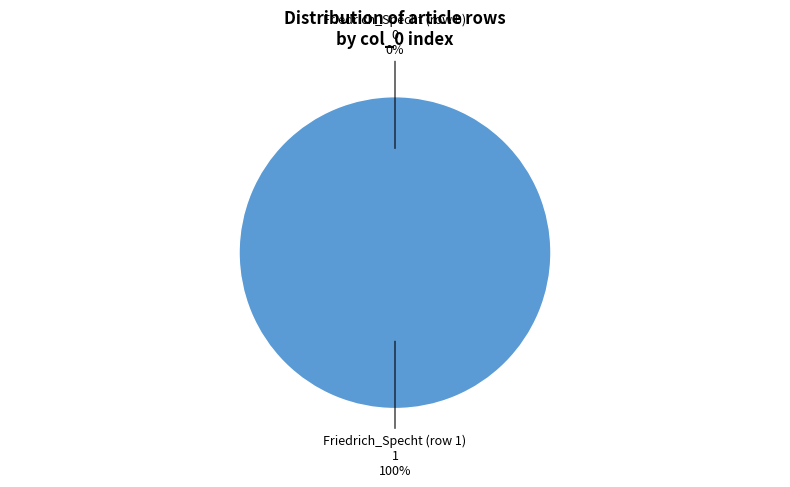

Do Friedrich_Specht (row 1) and Friedrich_Specht (row 0) together represent more than half of the pie?

Yes